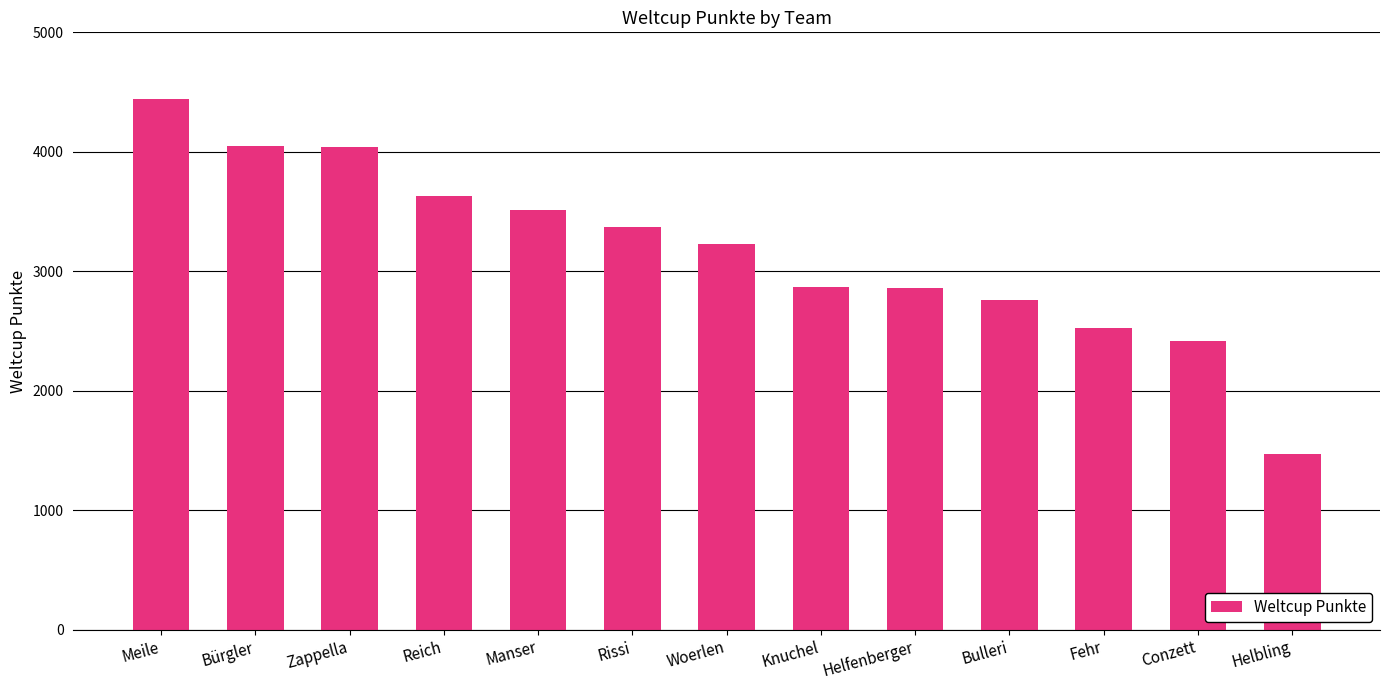

True or false: the data shows 3370 at Rissi.

True